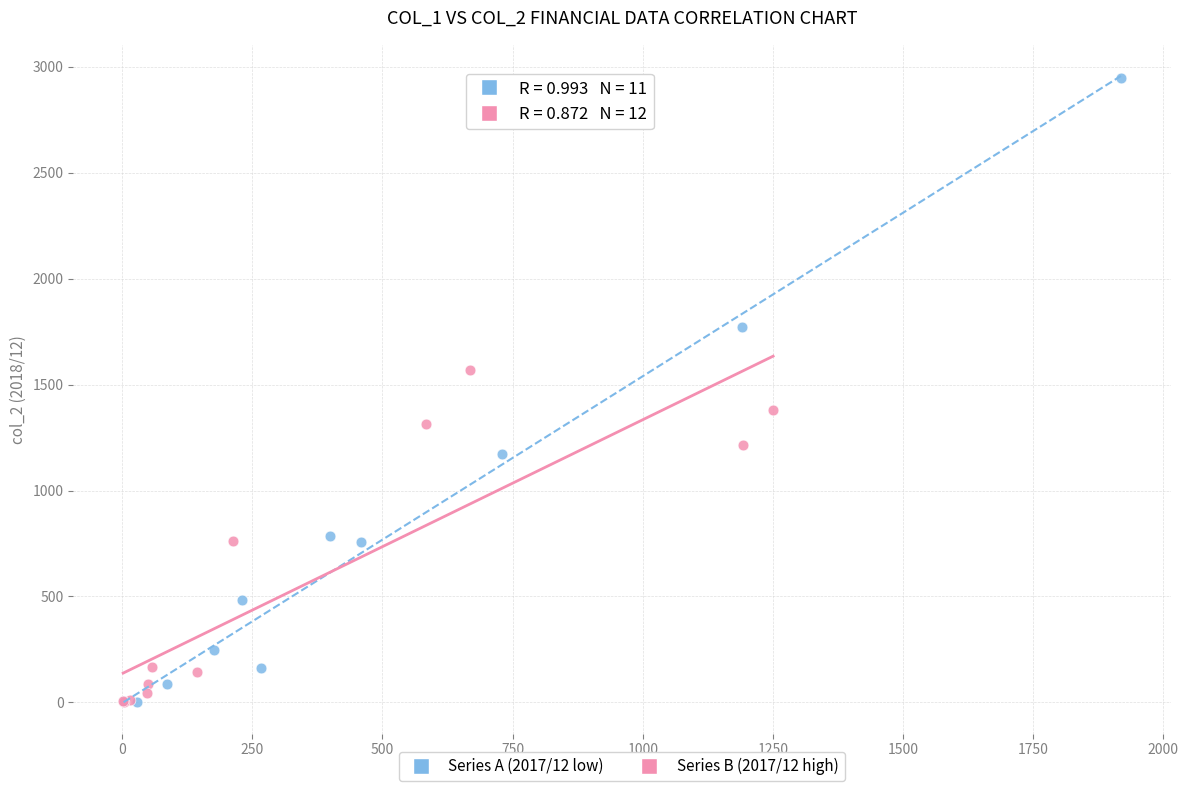

Which series contains the highest Y value?

Series A (2017/12 low)